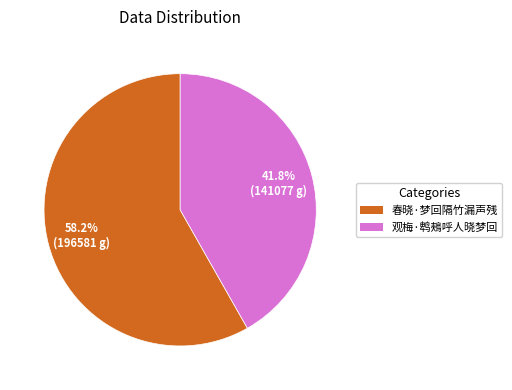

To the nearest percent, what percentage of the pie is 观梅·鹎鵊呼人晓梦回?

42%